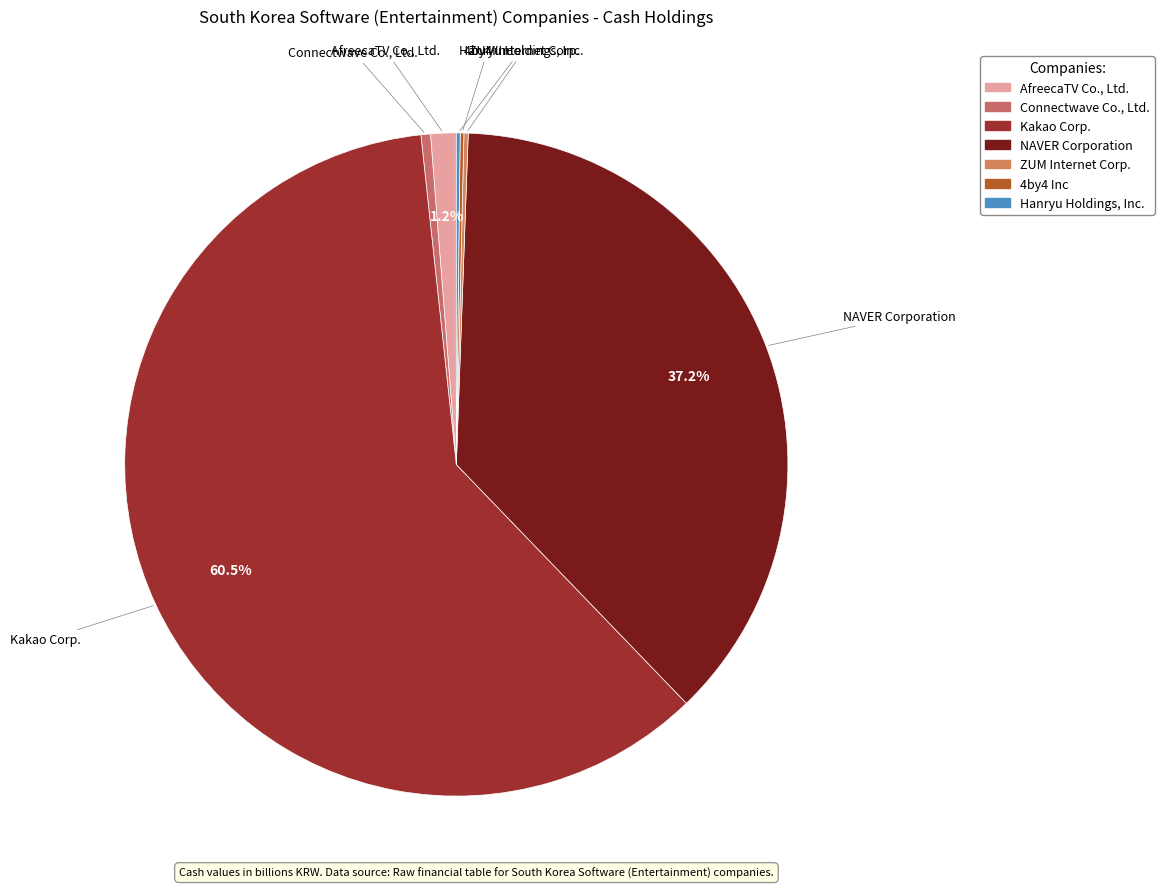

What is the largest slice in the pie chart?

Kakao Corp.